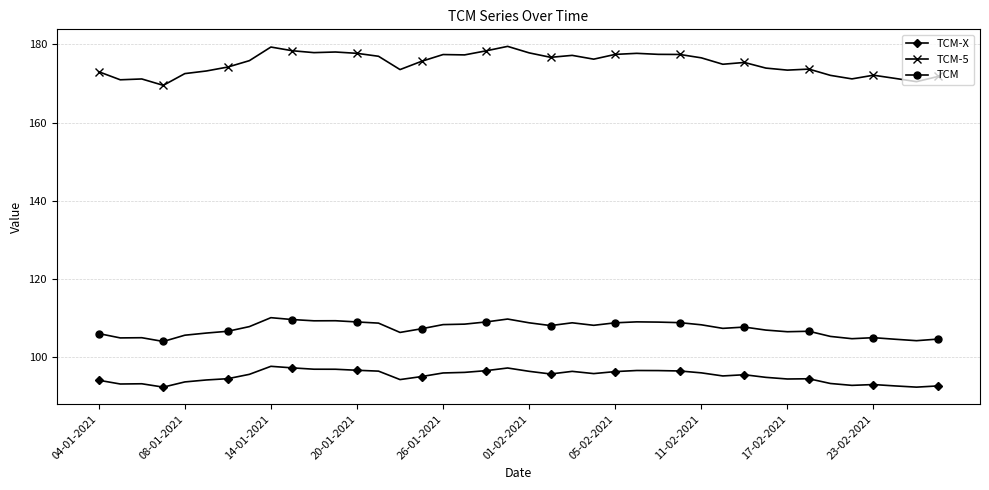

What is the highest value of the TCM-5 series?

179.5